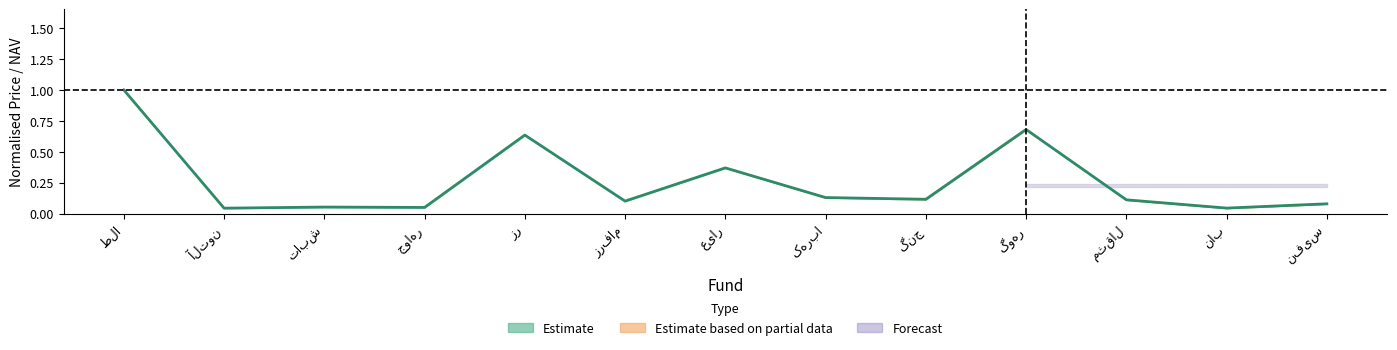

What is the label of the 3rd point from the left?

تابش